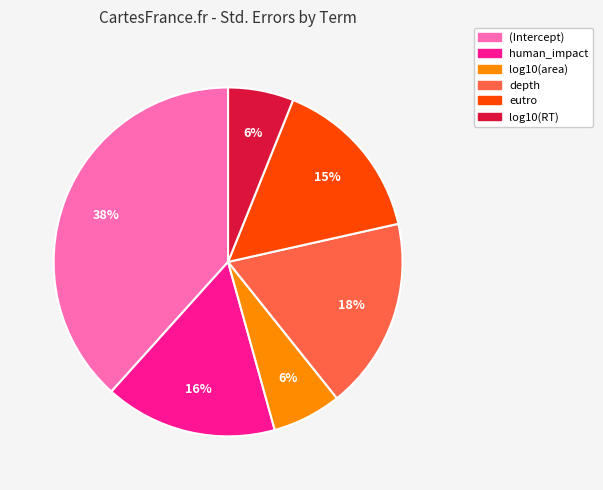

To the nearest percent, what is the average slice percentage?

17%